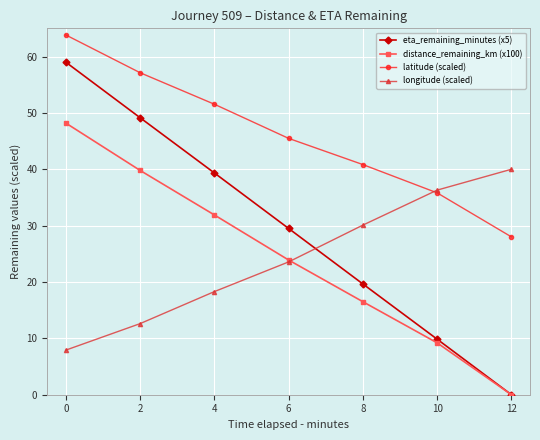

The value of distance_remaining_km (x100) at 6 is 23.9. True or false?

True